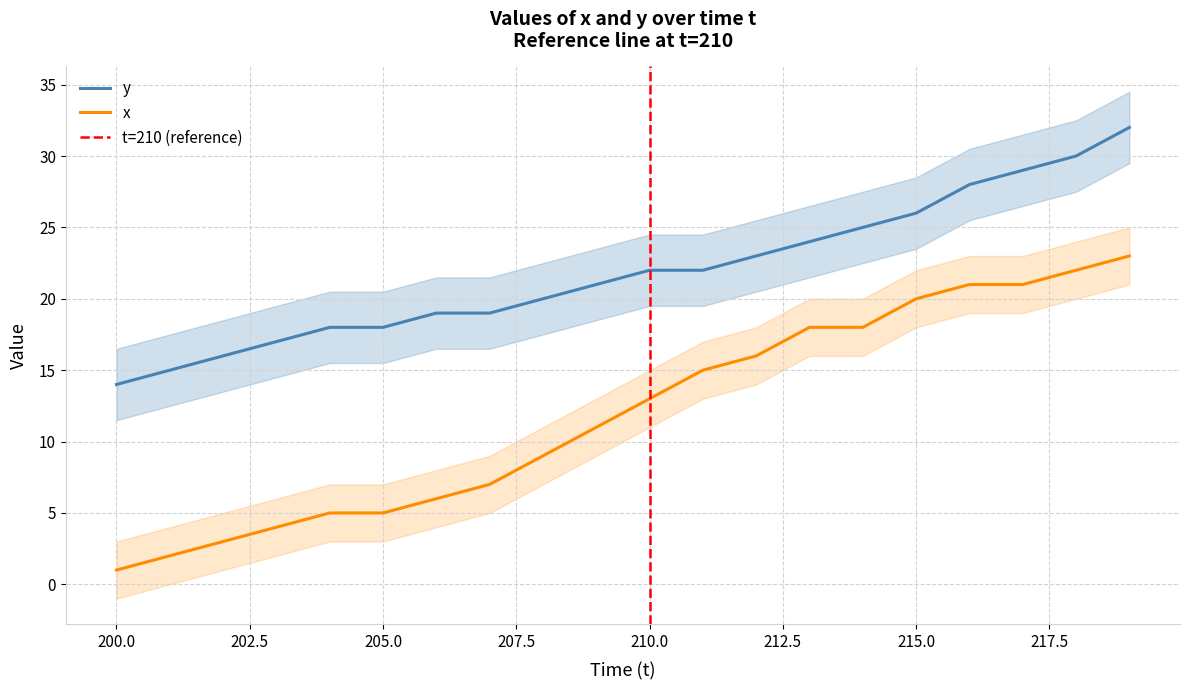

True or false: x and y cross at least once.

False